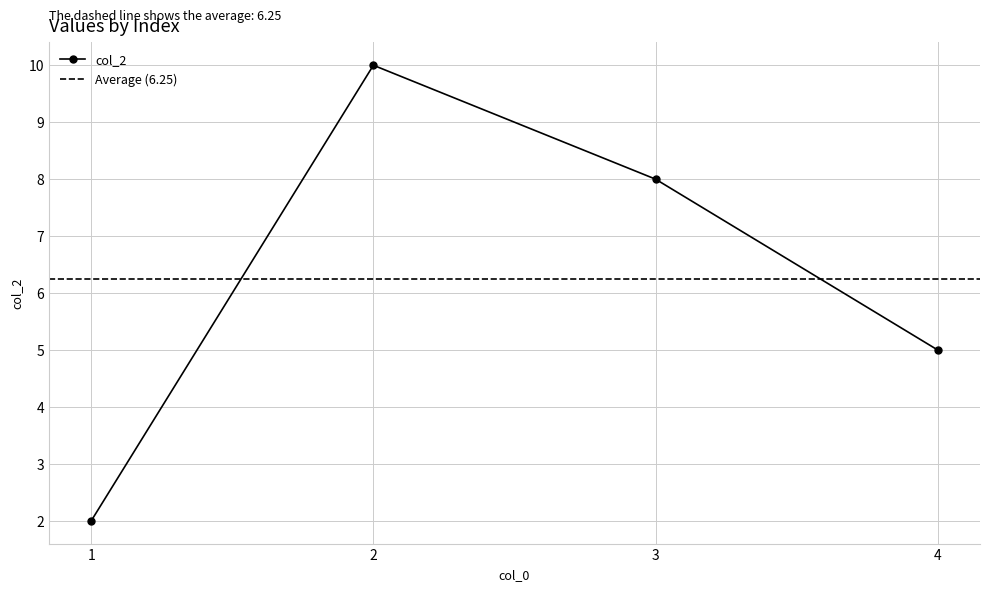

Which label corresponds to the largest value in the chart?

2